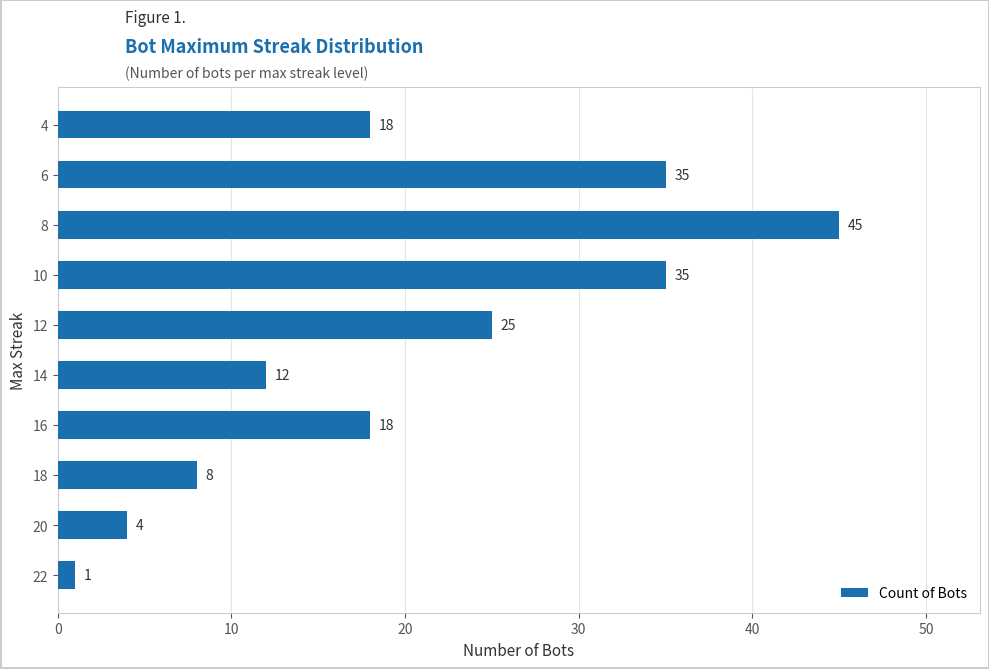

Which category has the lowest value across all series?

22